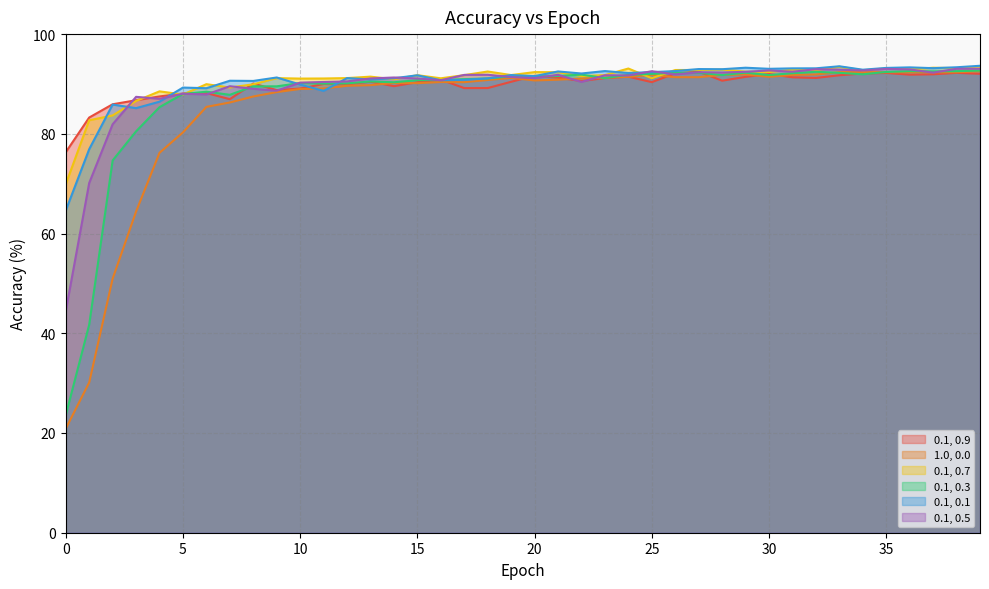

True or false: 0.1, 0.3 and 0.1, 0.7 intersect in this chart.

True